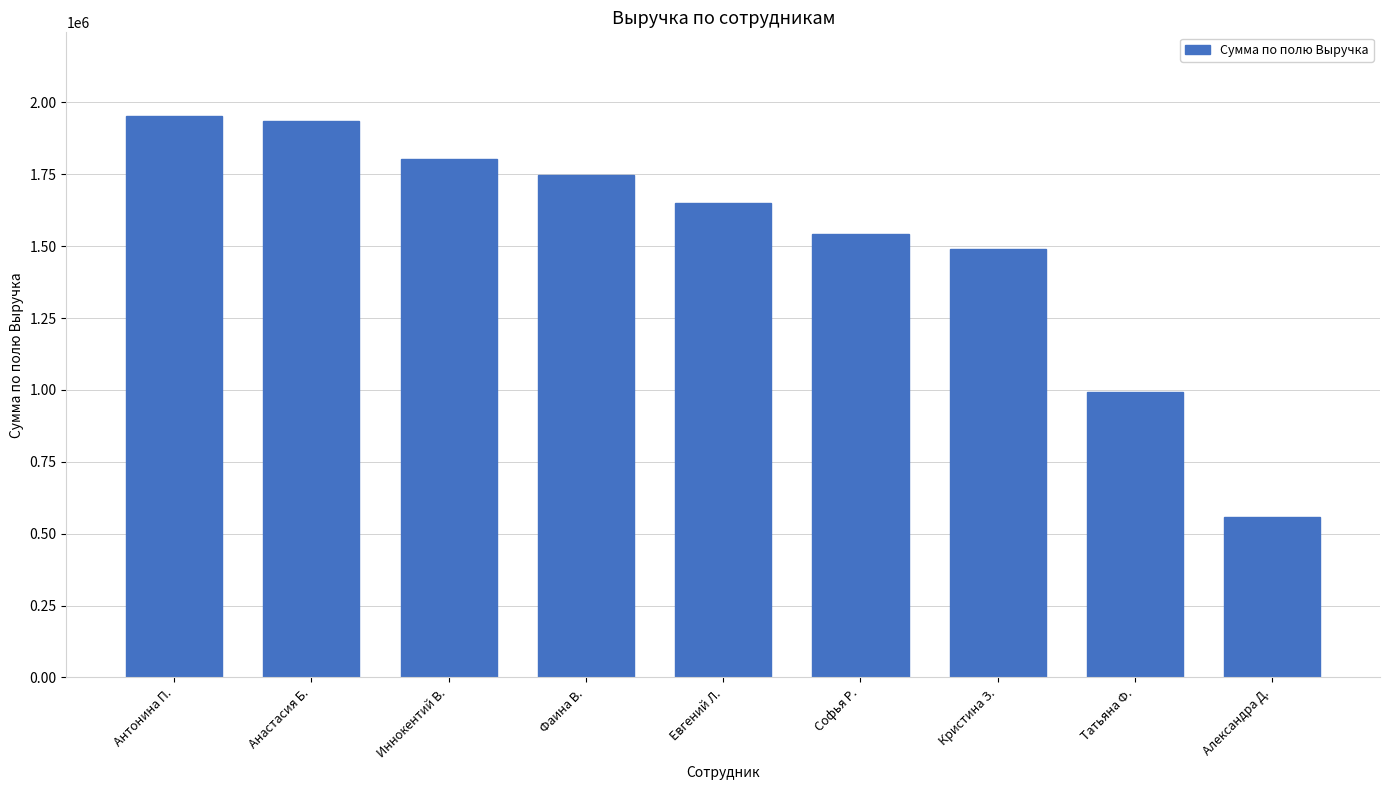

Where does the data first go above 1649213?

Антонина П.